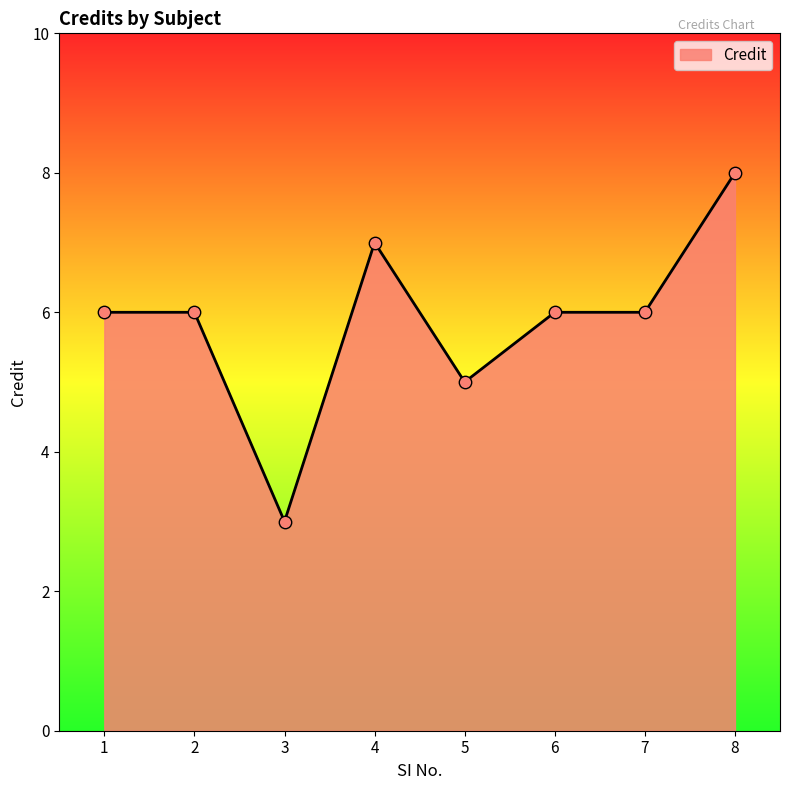

What is the change in value from 2 to 8?

+2